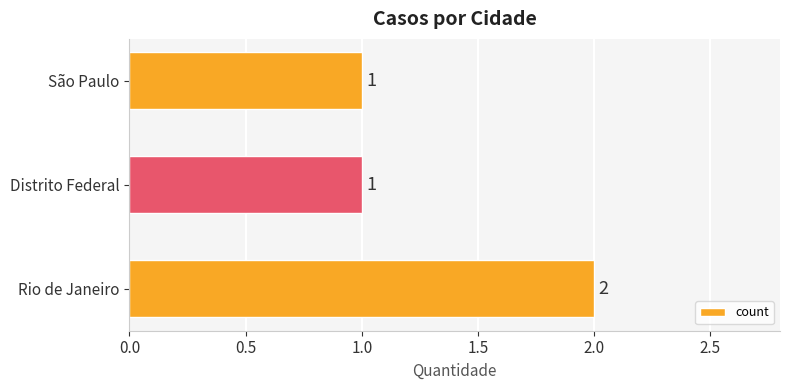

At which category does the chart reach its peak across all series?

Rio de Janeiro